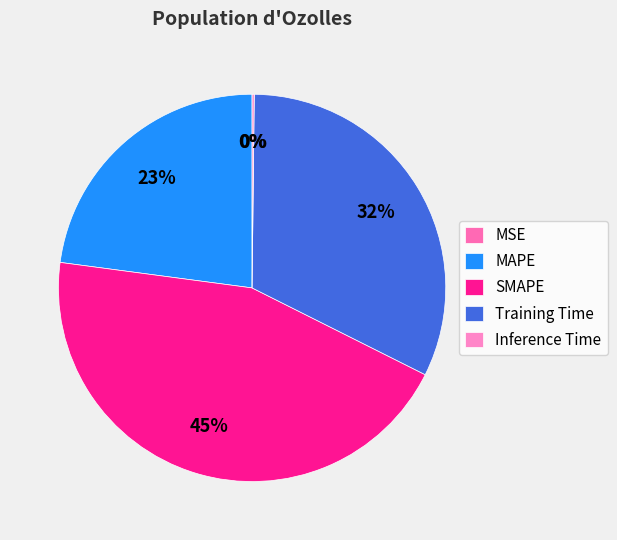

To the nearest percent, what is the average slice percentage?

20%